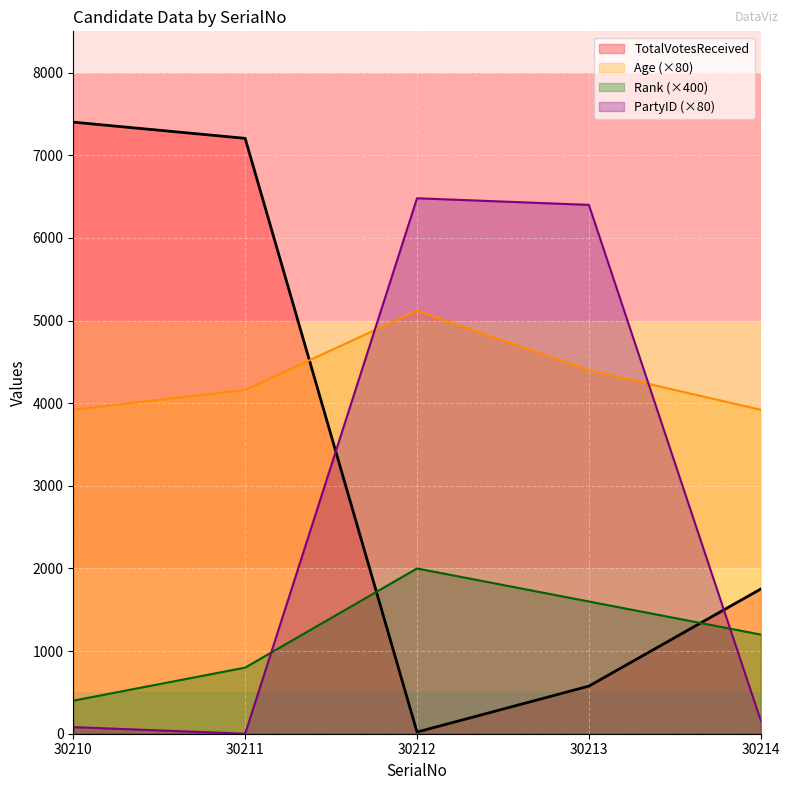

What is the sum of the TotalVotesReceived values at 30210 and 30213?

7977